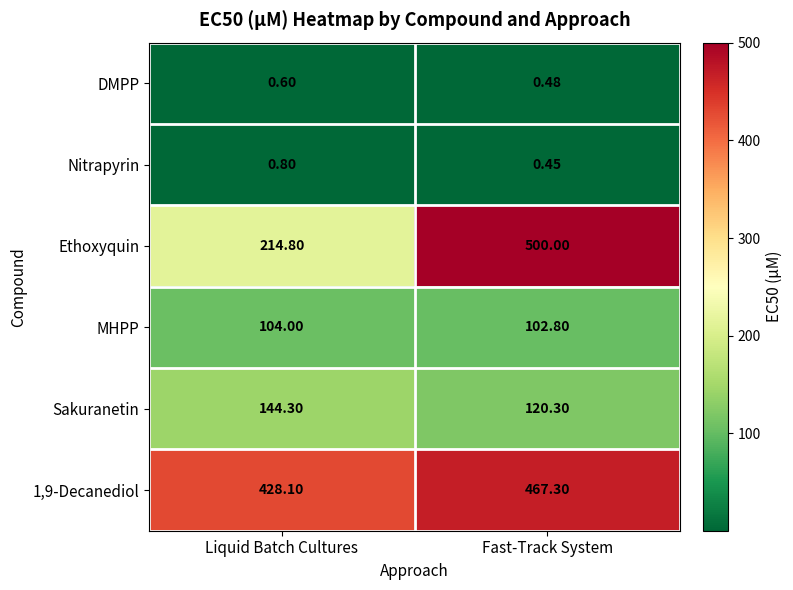

What is the total value across all series at Liquid Batch Cultures?

892.6